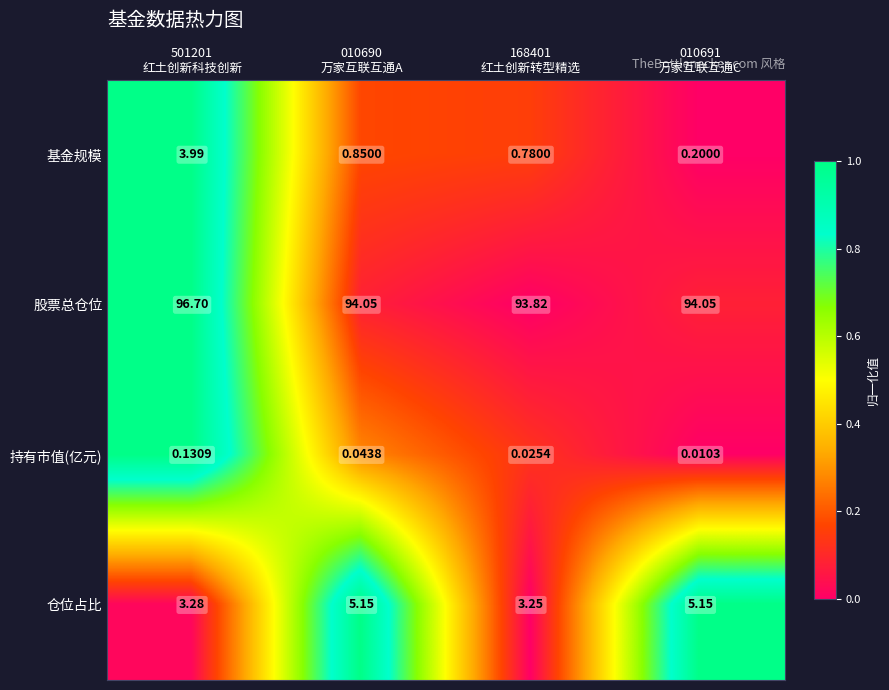

Which series has the largest total across all categories?

股票总仓位